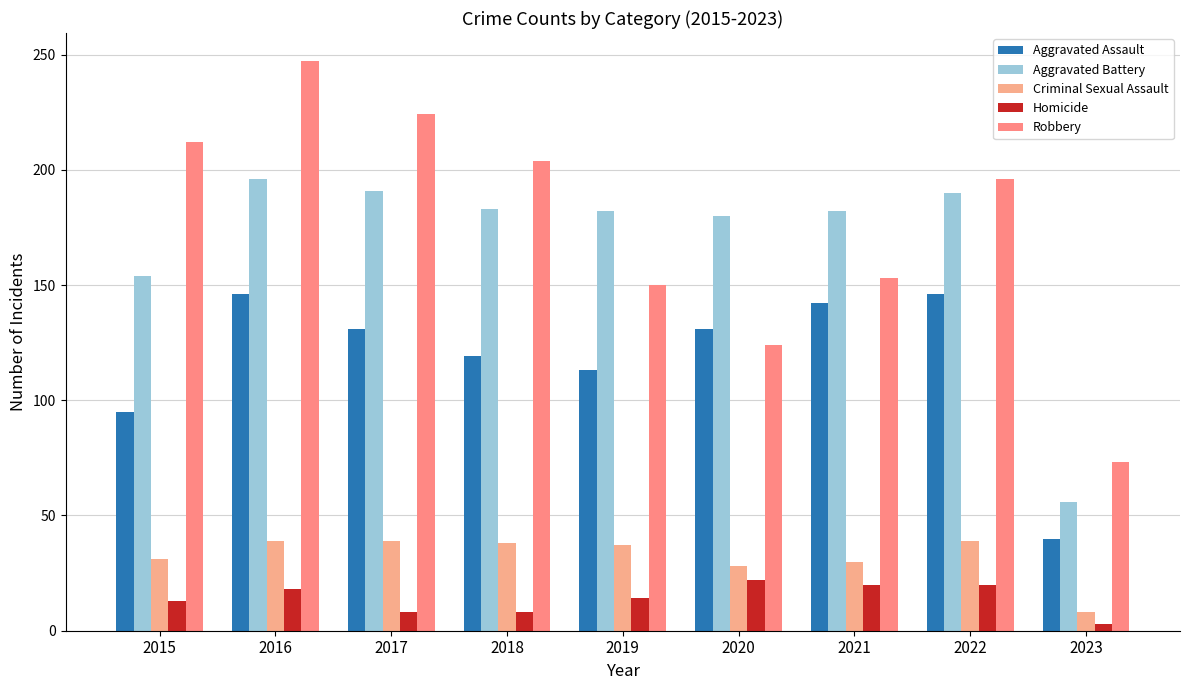

Reading left to right, extract all data points from this chart.

Aggravated Assault: 95	146	131	119	113	131	142	146	40
Aggravated Battery: 154	196	191	183	182	180	182	190	56
Criminal Sexual Assault: 31	39	39	38	37	28	30	39	8
Homicide: 13	18	8	8	14	22	20	20	3
Robbery: 212	247	224	204	150	124	153	196	73